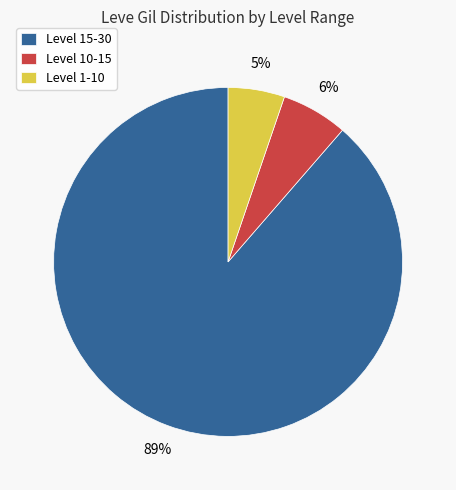

Combined, do Level 1-10 and Level 15-30 account for over 50%?

Yes